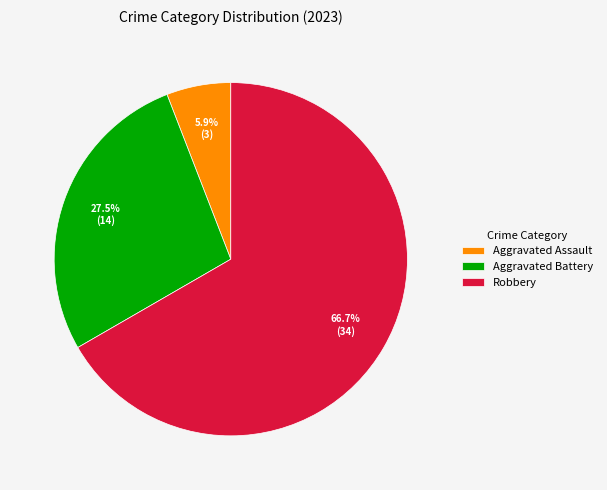

Is Robbery the majority of the pie?

Yes